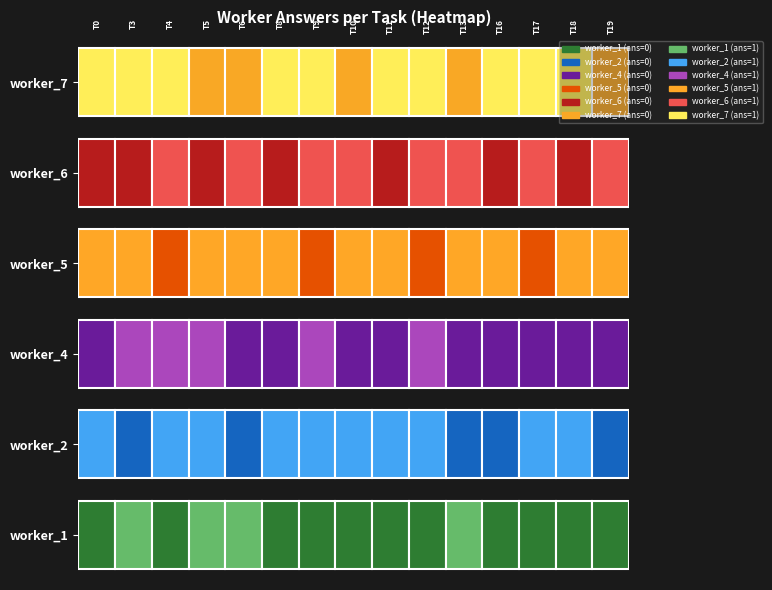

Which category has the highest value in the worker_7 series?

task_0